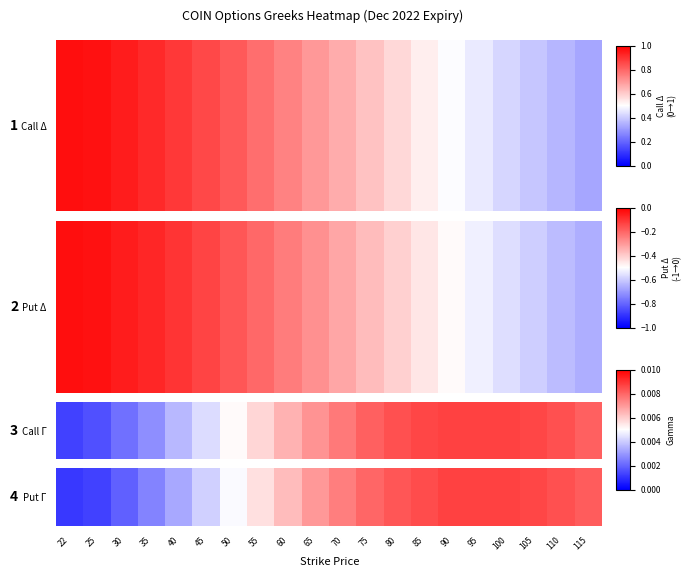

At which category does the chart reach its minimum across all series?

22